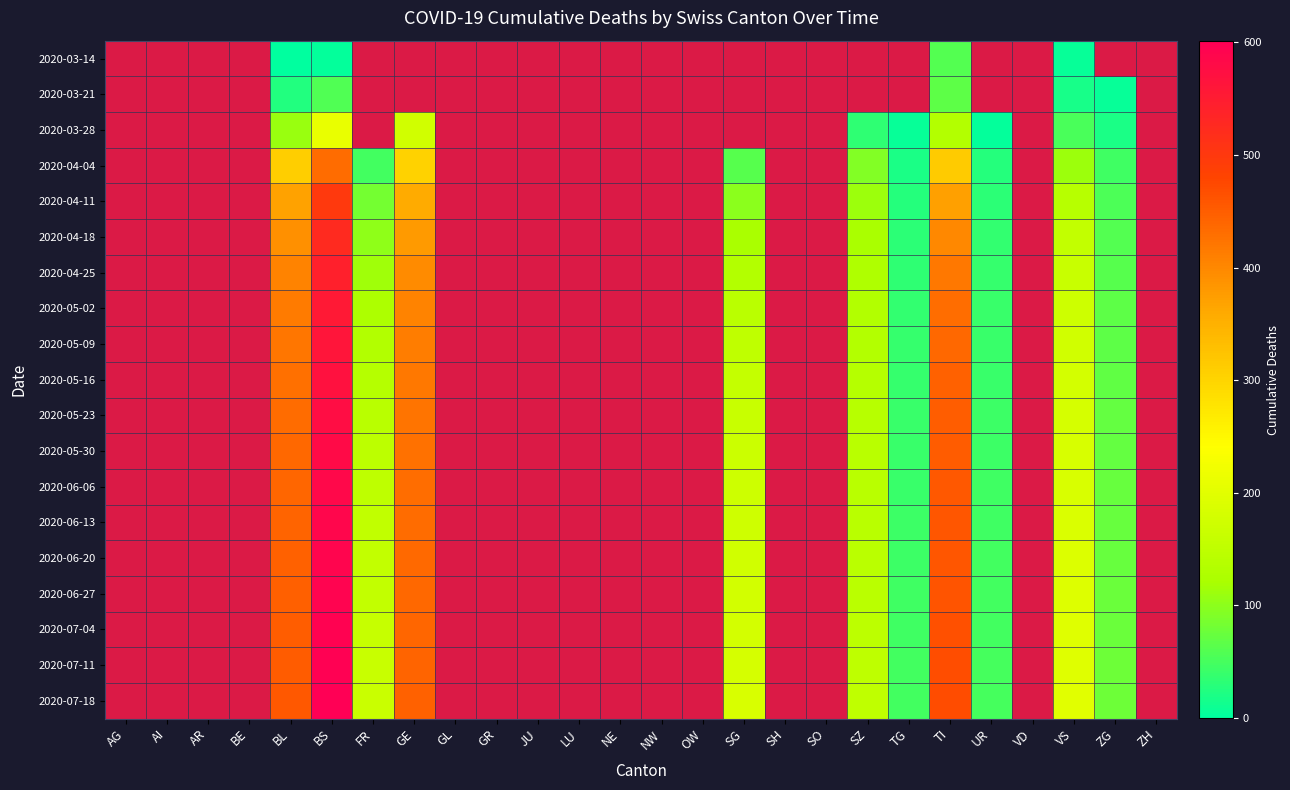

The value of 2020-05-16 at VS is 296.3. True or false?

False